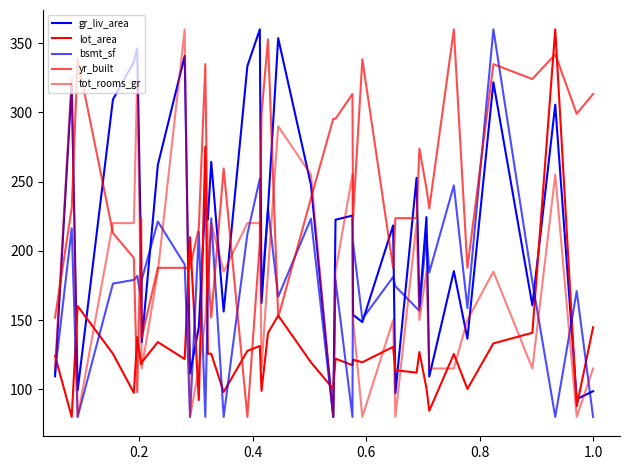

How many lines are shown in the chart?

5